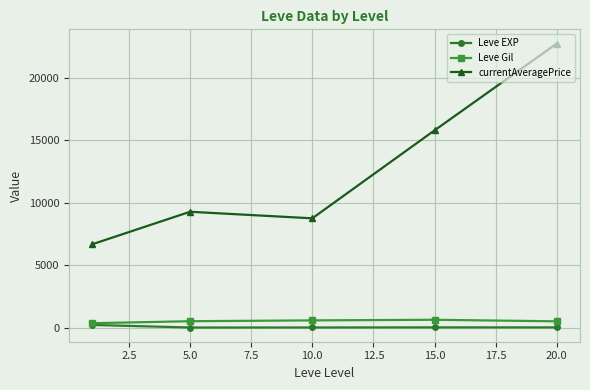

How many data points in Leve Gil are less than 508?

2